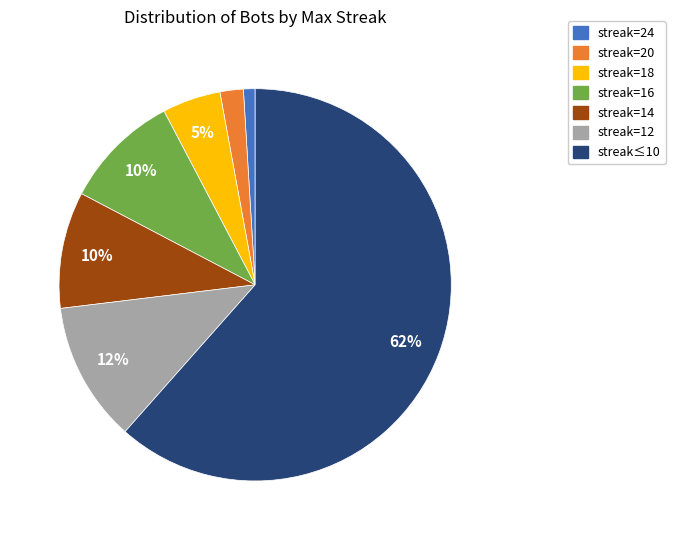

To the nearest percent, what is the average slice percentage?

14%